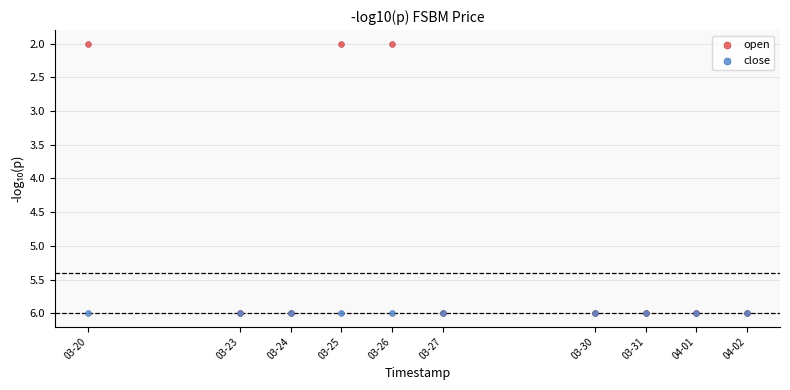

What are all the series names shown in the legend?

open, close